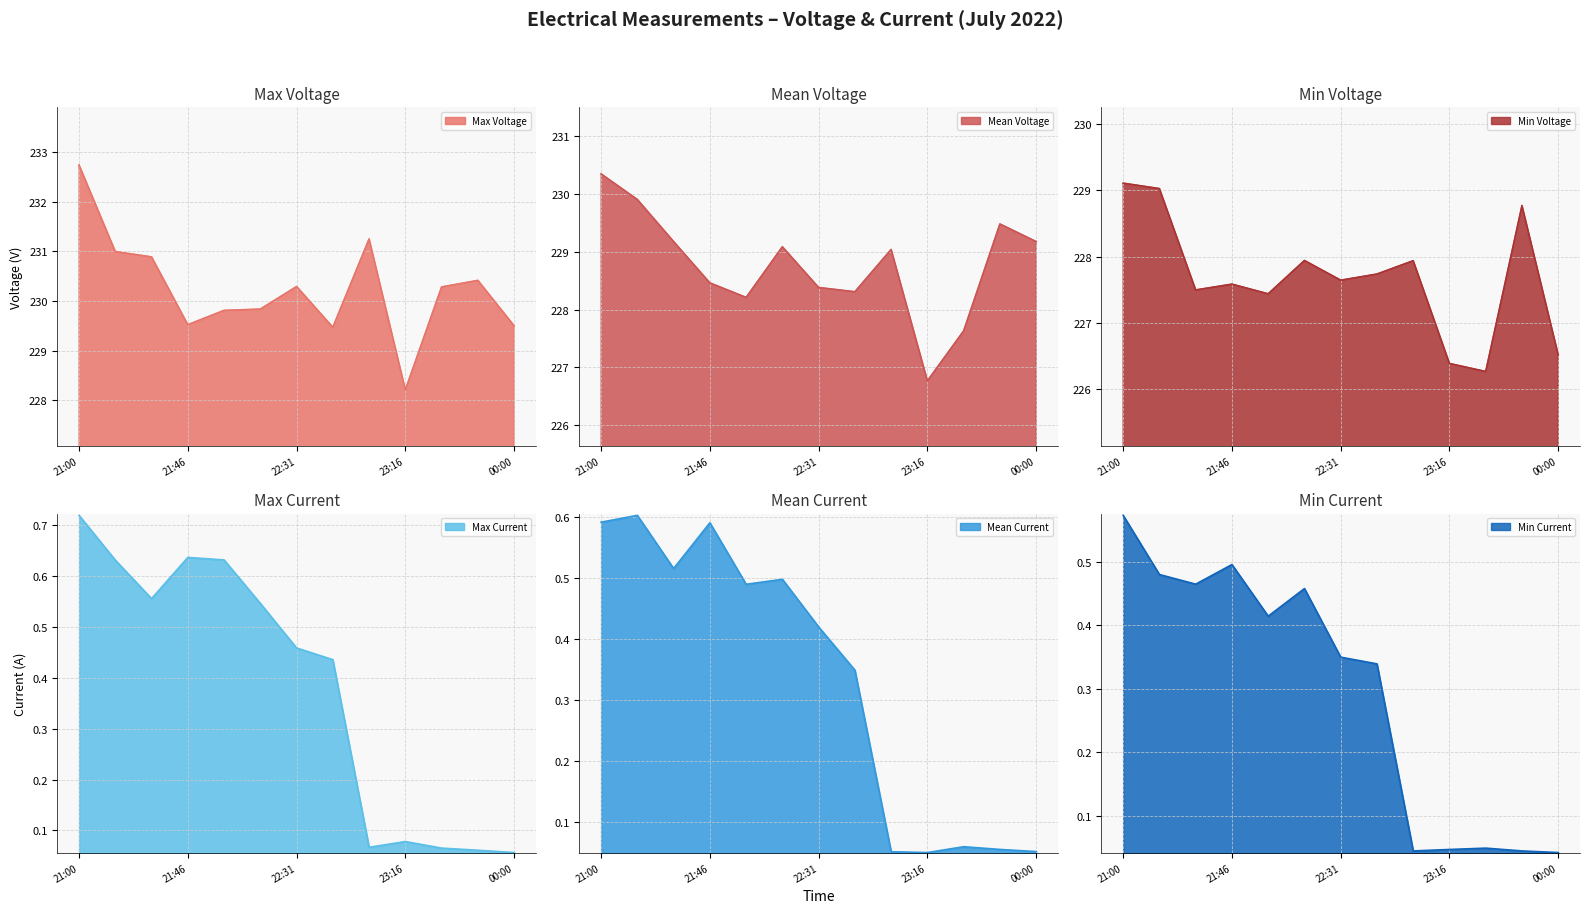

True or false: Max Voltage has a value of 417.6 at 21:00.

False